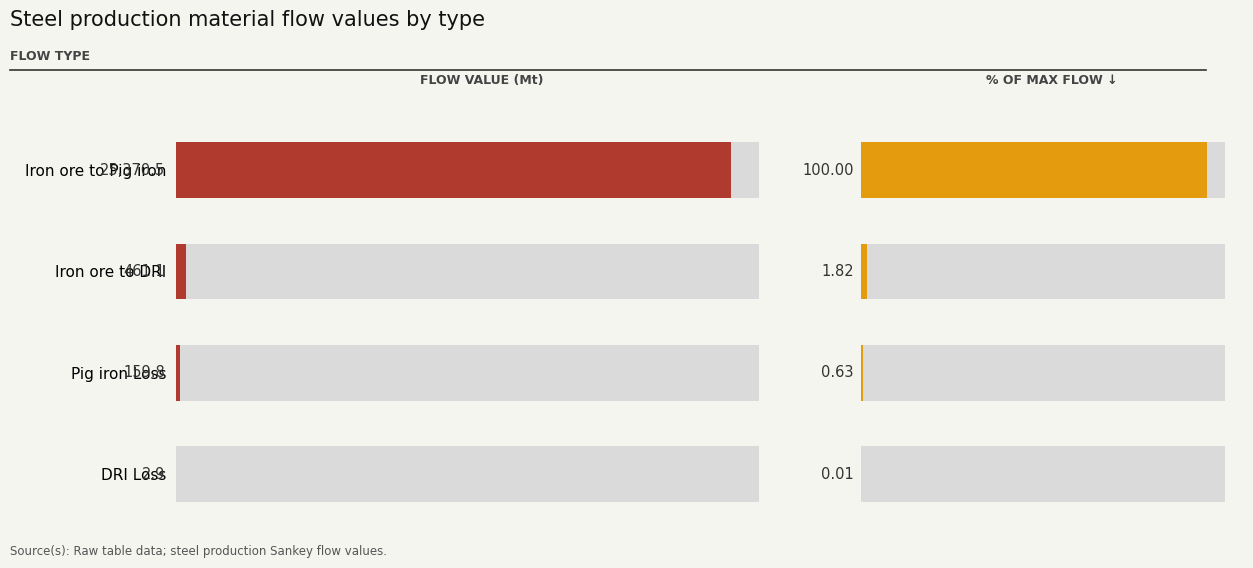

What is the difference between the maximum and minimum values in the % of Iron ore→Pig iron flow series?

100.0